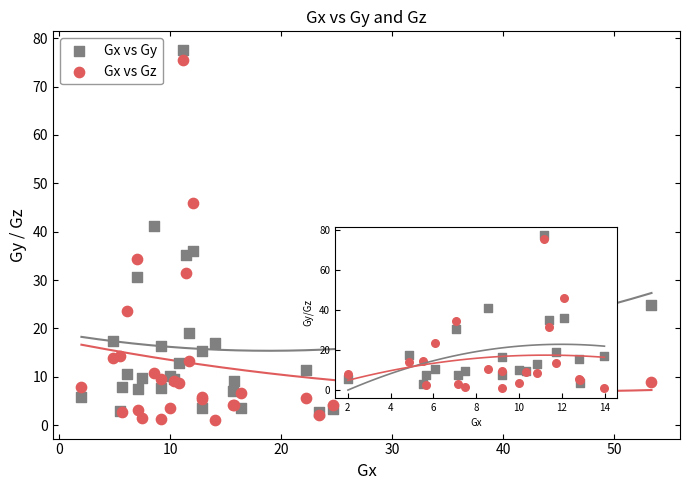

Which series reaches the maximum Y coordinate?

Gx vs Gy